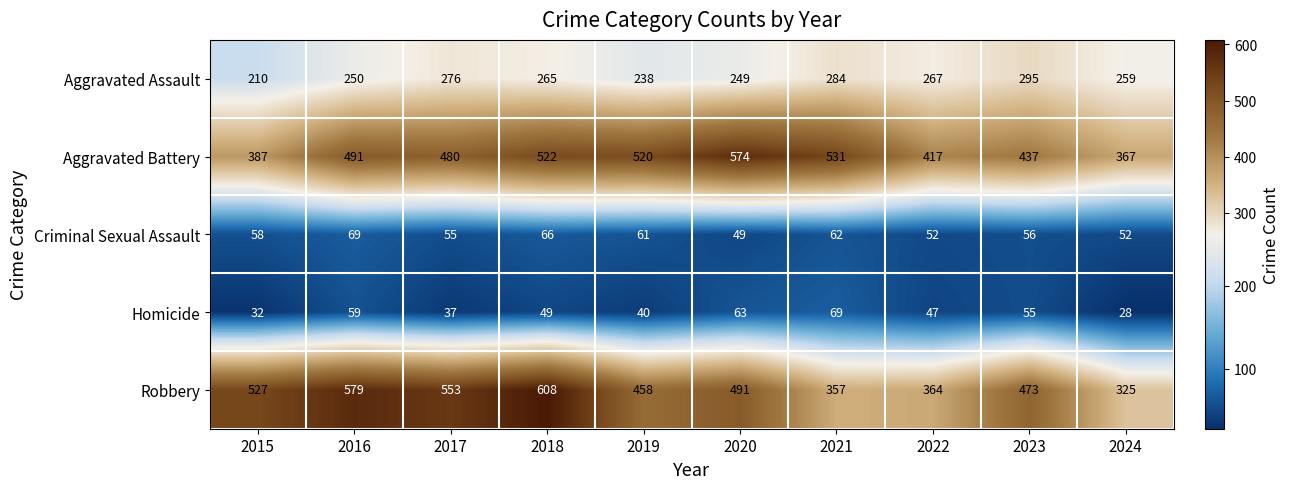

Where does the Aggravated Assault series first go above 265?

2017